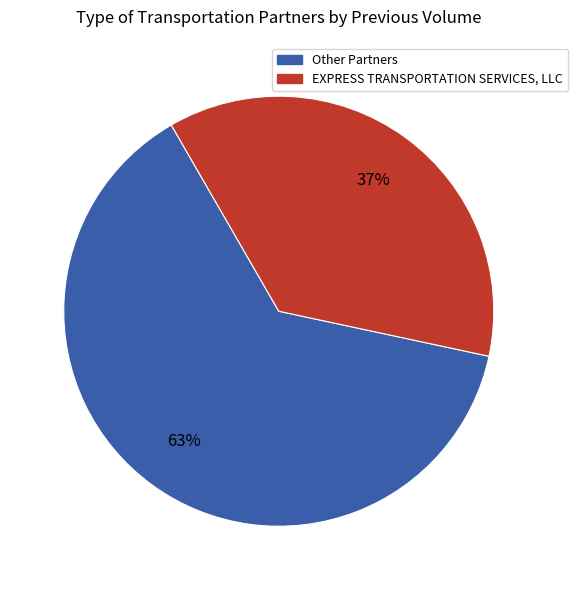

Is it true that EXPRESS TRANSPORTATION SERVICES, LLC is 37% of the pie?

True